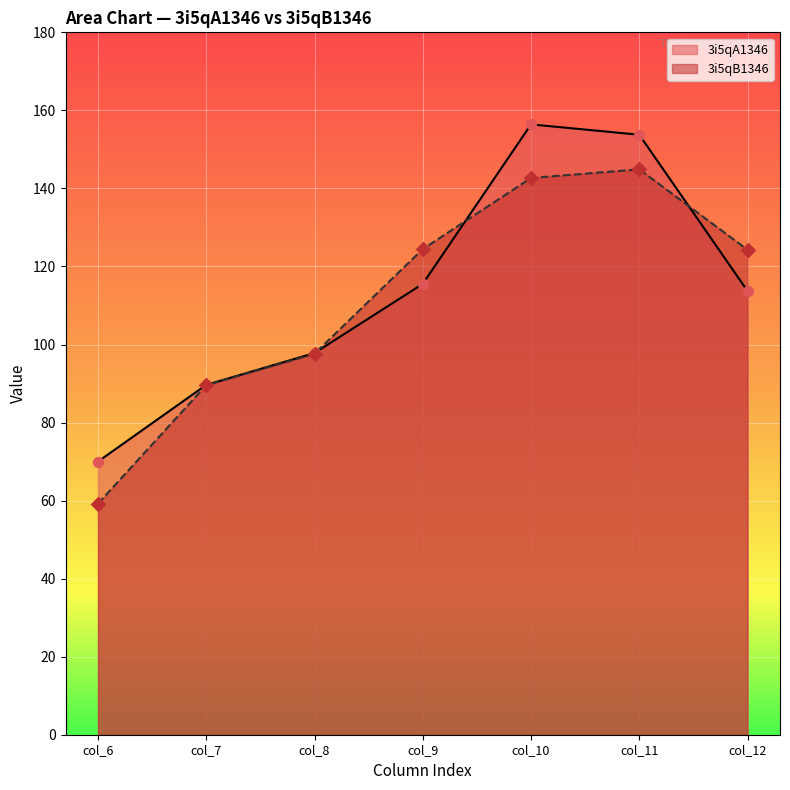

At how many categories does at least one series exceed 18?

7